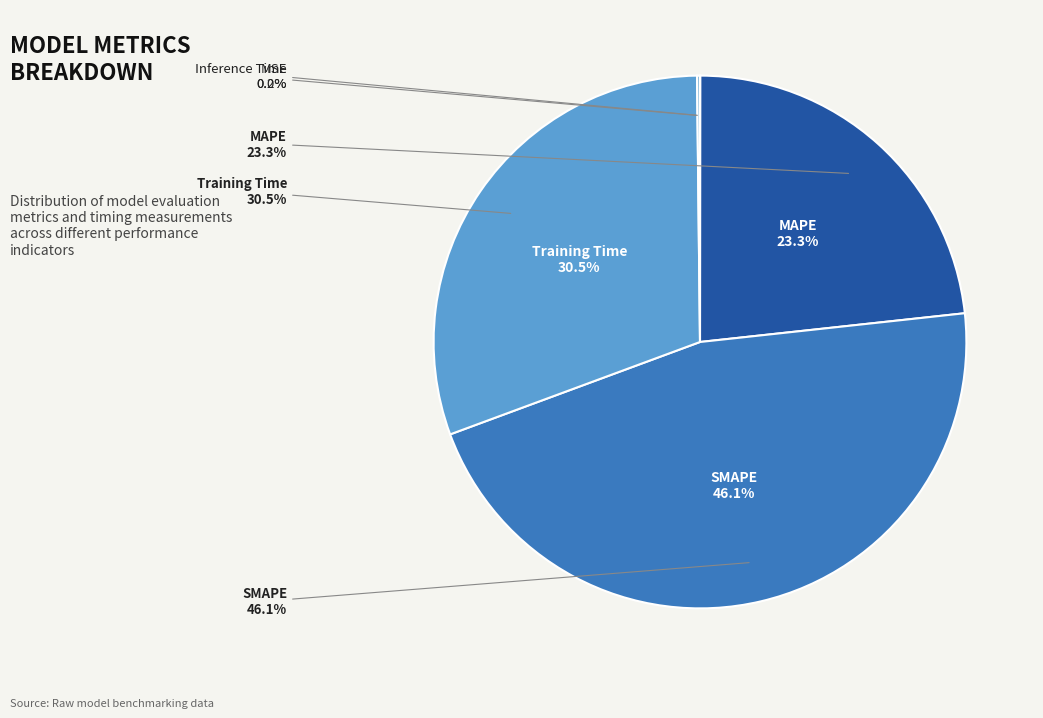

How many slices are in this pie chart?

5